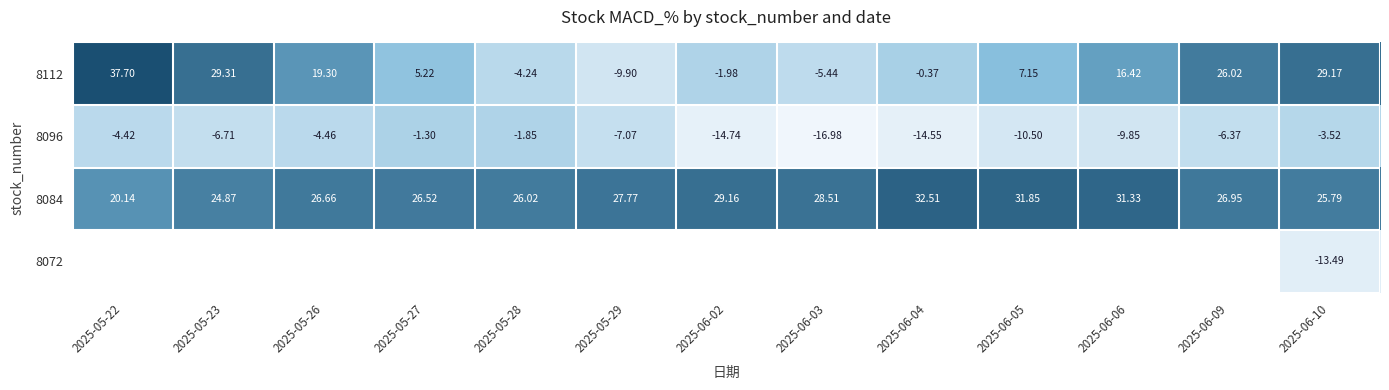

What is the difference between the maximum and minimum values in the 8084 series?

12.4